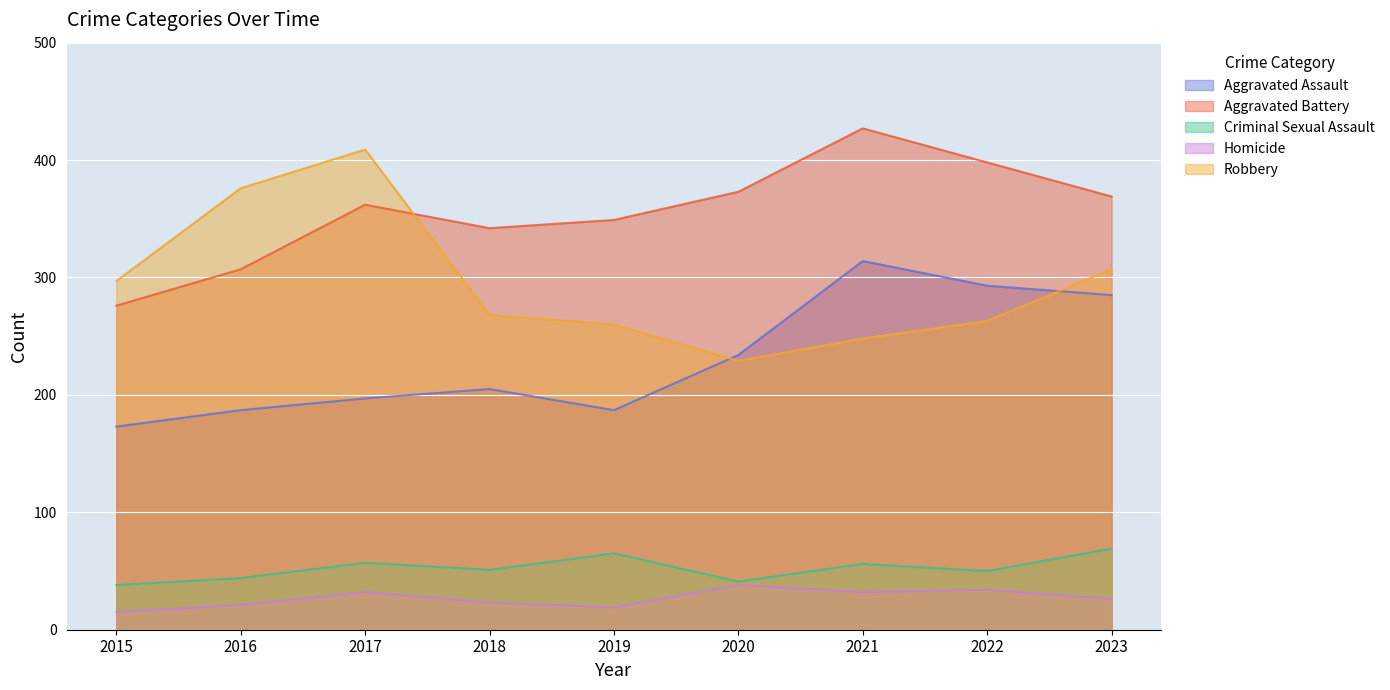

Which series changed the most between 2020 and 2021?

Aggravated Assault